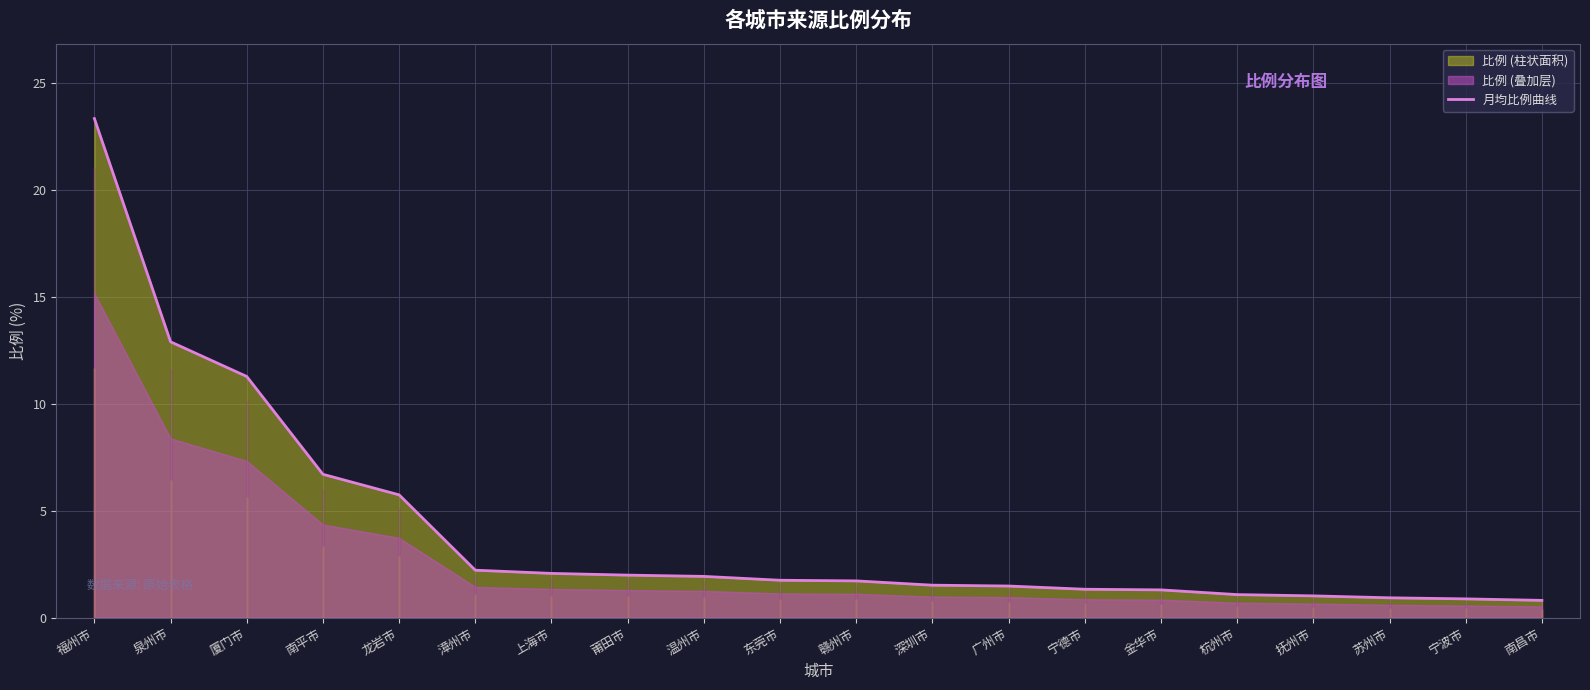

At which label is the value closest to 12?

厦门市